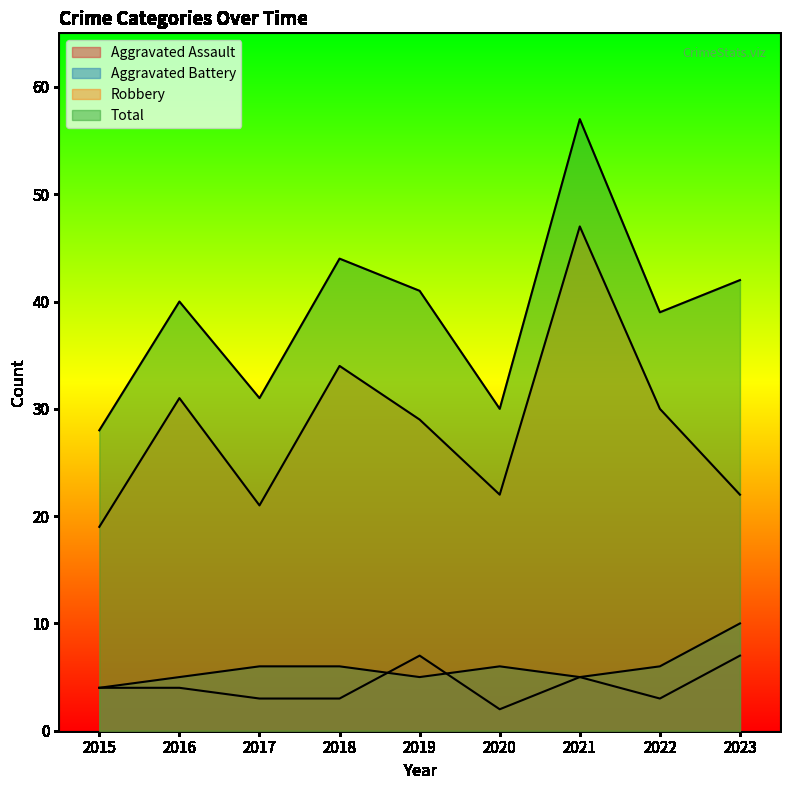

What are all the series names shown in the legend?

Aggravated Assault, Aggravated Battery, Robbery, Total